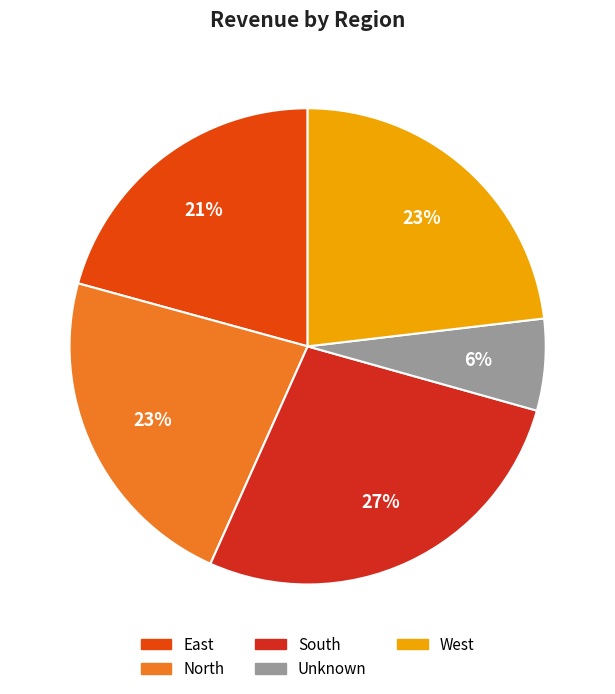

Does any single category account for the majority?

No